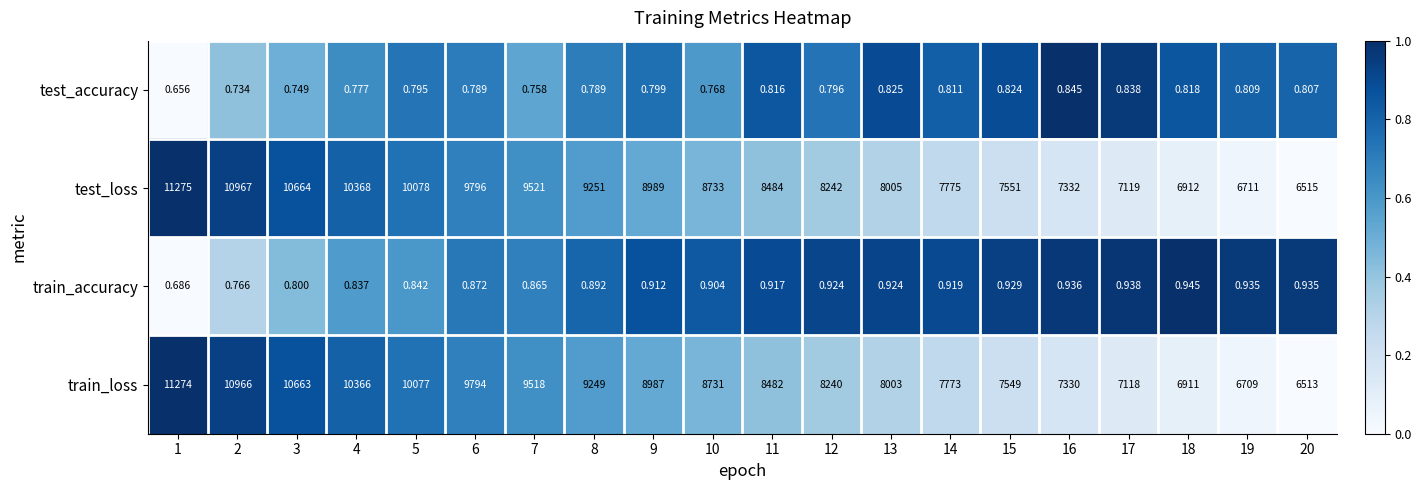

How many distinct data groups are displayed?

4